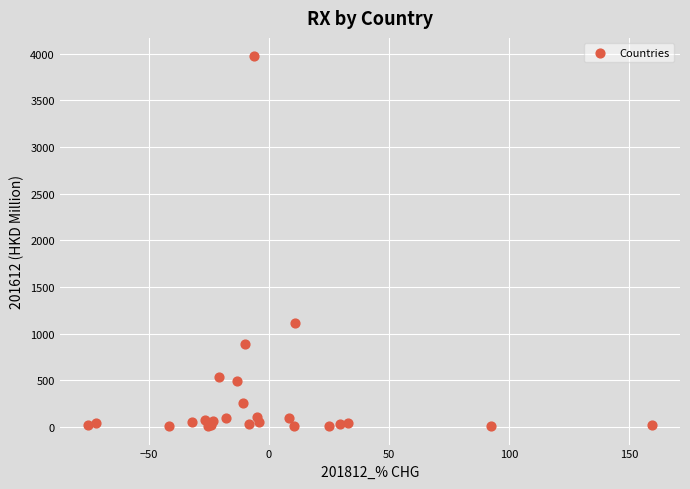

What Y value in the scatter plot is closest to 1990?

1109.8